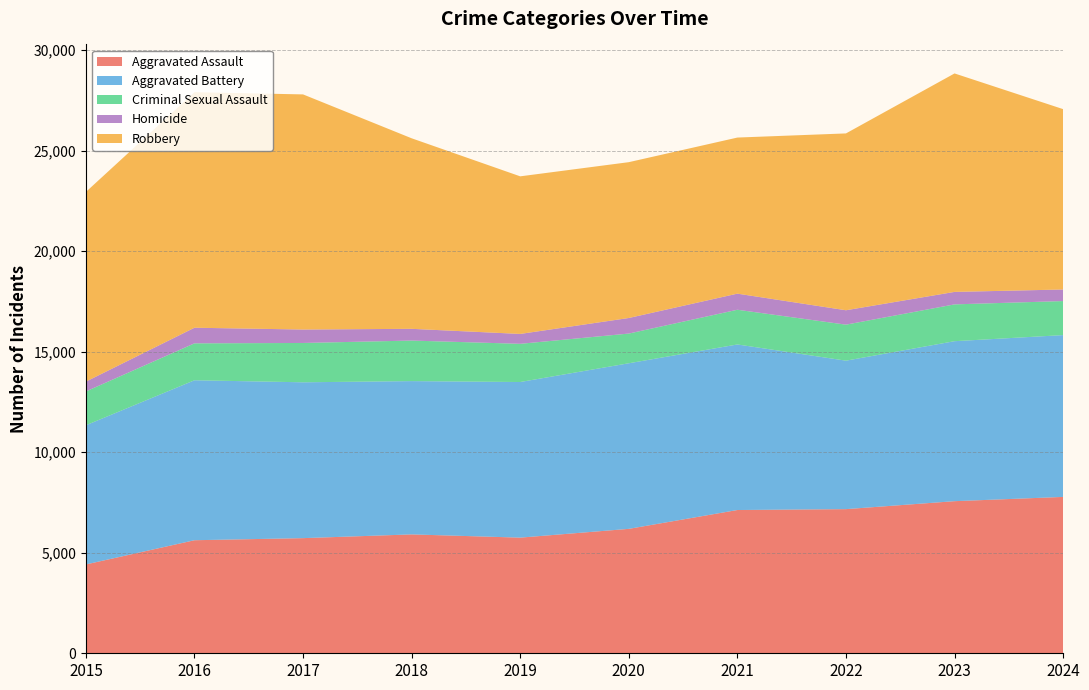

Reading right to left, extract all data points from this chart.

Aggravated Assault: 2024=7779	2023=7567	2022=7171	2021=7127	2020=6190	2019=5753	2018=5914	2017=5728	2016=5624	2015=4420
Aggravated Battery: 2024=8050	2023=7959	2022=7386	2021=8236	2020=8238	2019=7742	2018=7626	2017=7753	2016=7958	2015=6923
Criminal Sexual Assault: 2024=1693	2023=1831	2022=1791	2021=1727	2020=1477	2019=1900	2018=2017	2017=1956	2016=1837	2015=1683
Homicide: 2024=576	2023=621	2022=717	2021=801	2020=775	2019=492	2018=584	2017=669	2016=777	2015=489
Robbery: 2024=8972	2023=10868	2022=8797	2021=7765	2020=7752	2019=7840	2018=9479	2017=11697	2016=11716	2015=9437